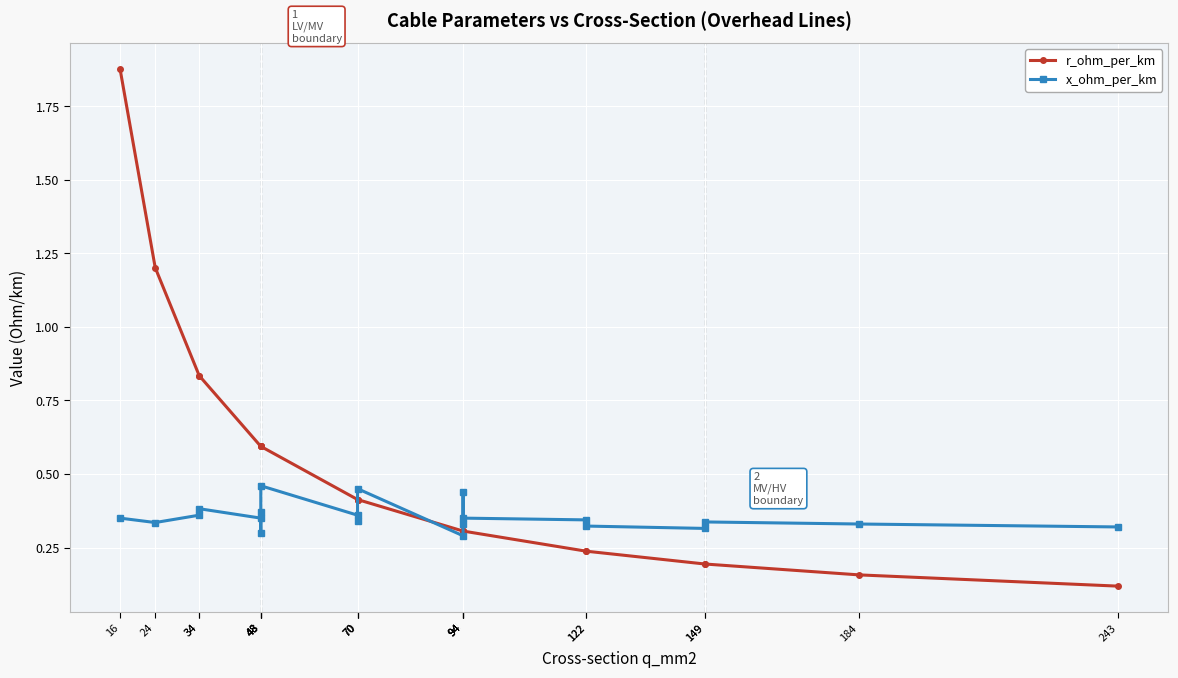

What are all the series names shown in the legend?

r_ohm_per_km, x_ohm_per_km